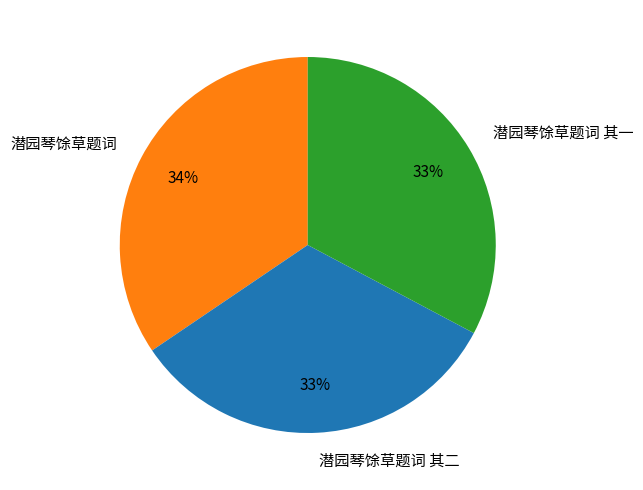

To the nearest percent, what portion does 潜园琴馀草题词 其一 represent?

33%